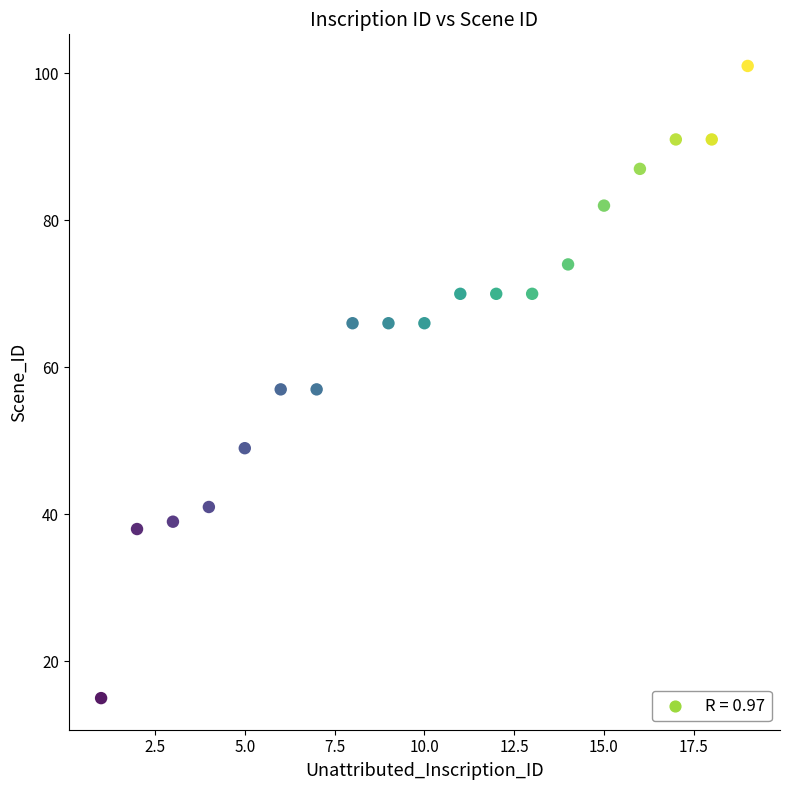

What is the range of Y values (max minus min)?

86